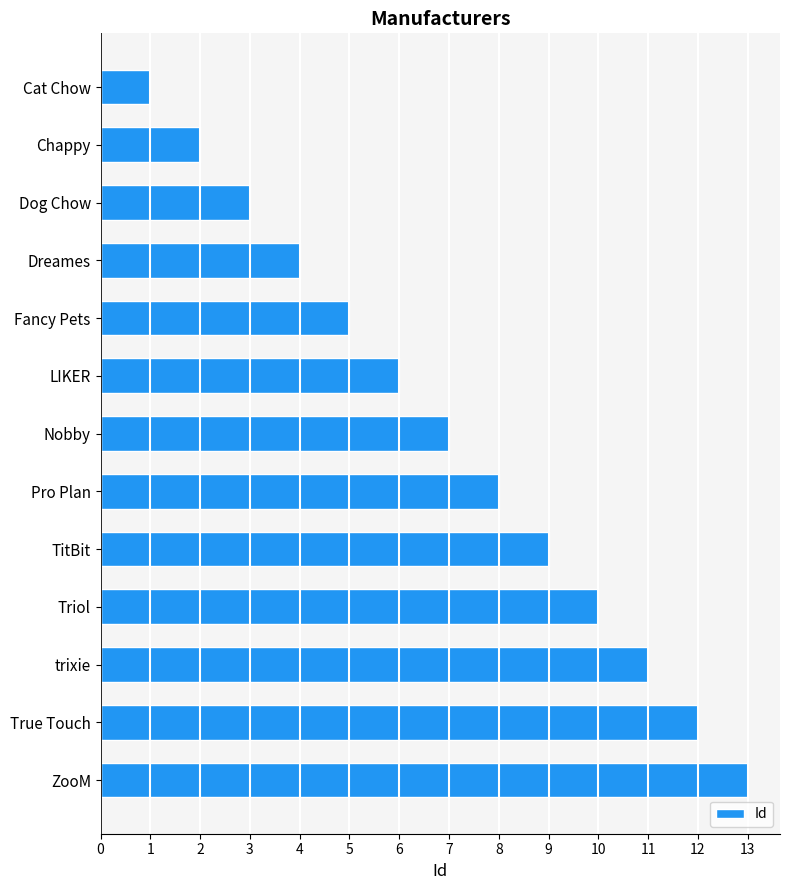

Where is the data nearest to the value 7?

Nobby